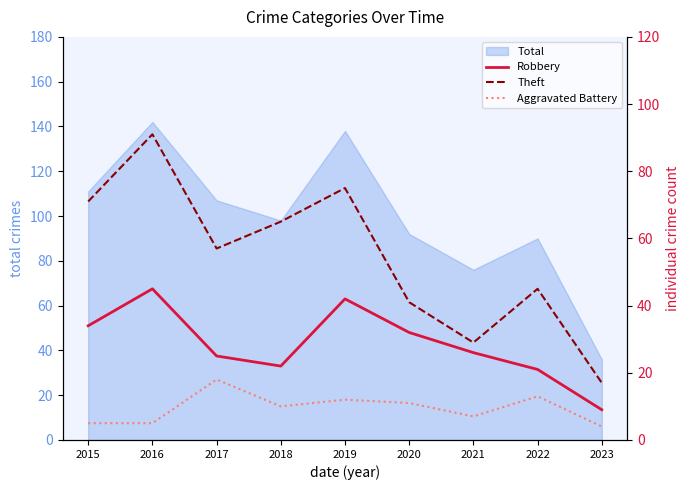

True or false: Robbery and Aggravated Battery intersect in this chart.

False